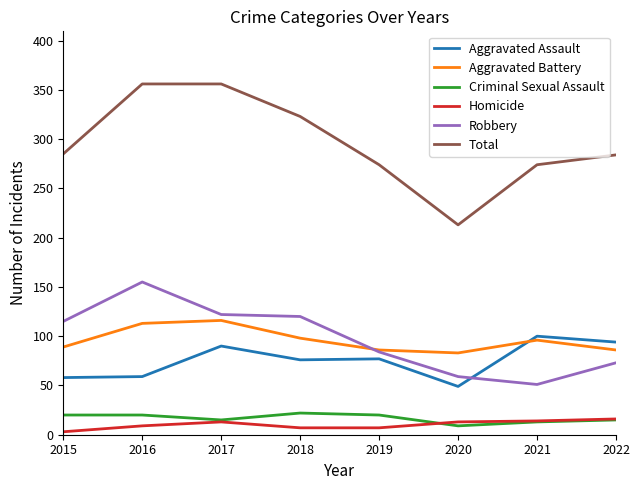

Read the Total value at 2019.

274